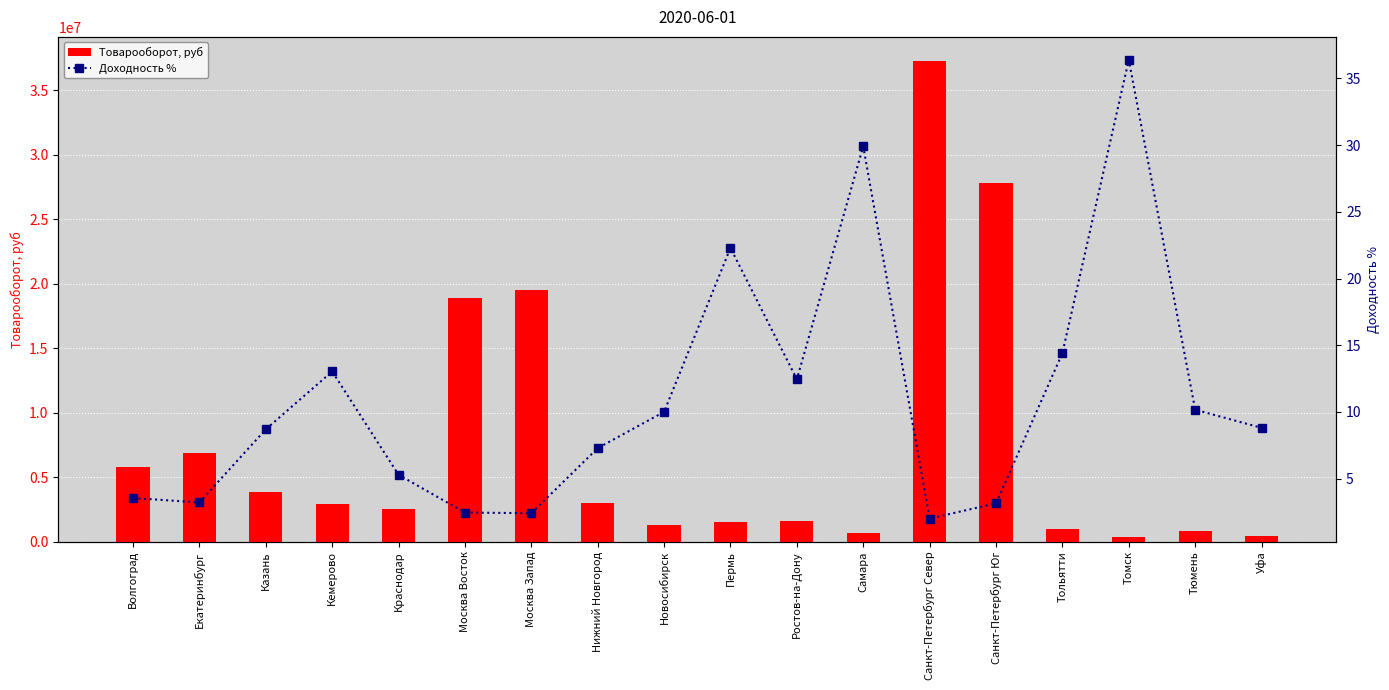

Reading right to left, list all the values displayed in this chart.

Товарооборот, руб: 411129.0	802947.5	389307.0	1008461.0	27786377.5	37278165.2	636798.0	1566651.5	1527793.5	1294142.0	3015648.0	19477671.5	18926058.5	2540846.5	2947060.5	3867782.0	6835389.5	5805012.0
Доходность %: 8.8	10.2	36.4	14.4	3.1	2.0	29.9	12.4	22.3	10.0	7.3	2.4	2.5	5.3	13.0	8.7	3.2	3.5